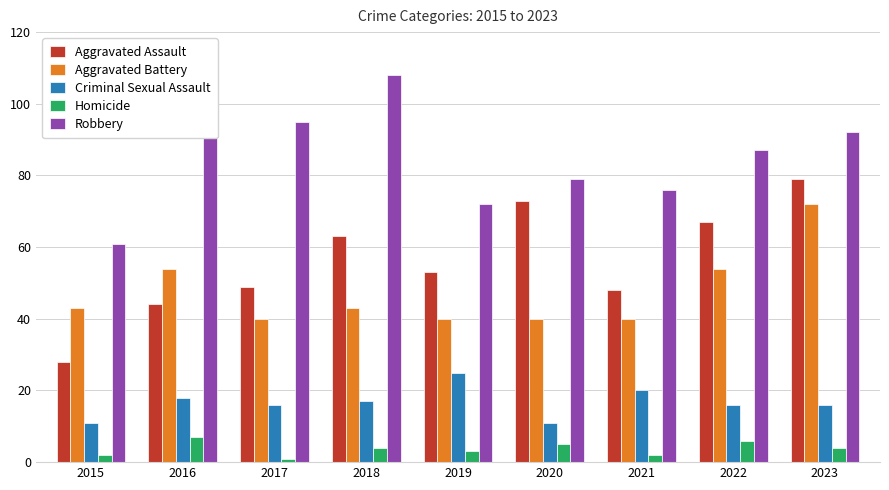

Does the chart contain any negative values?

No